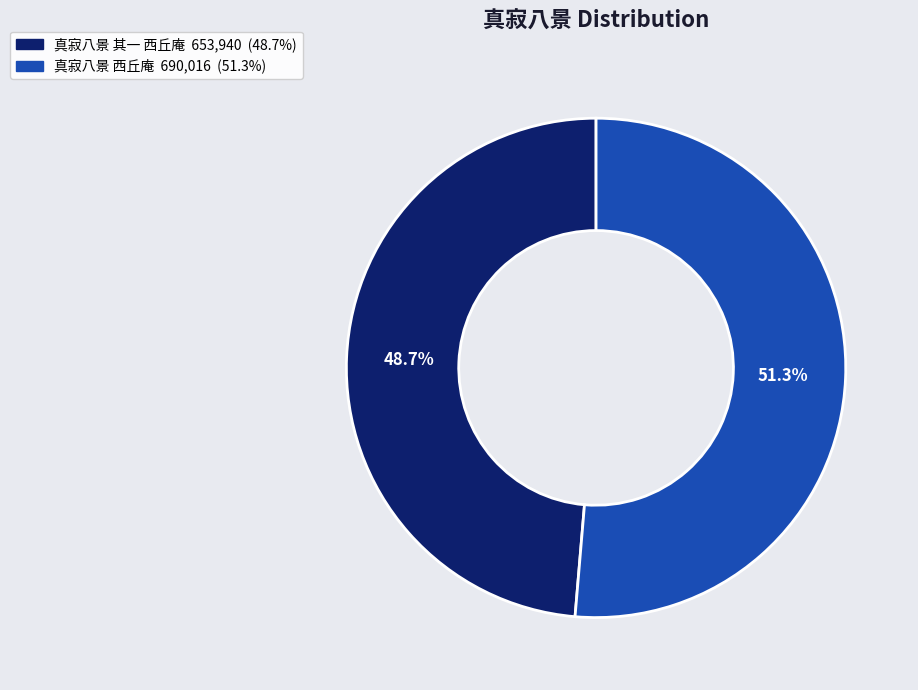

To the nearest percent, what is the average slice percentage?

50%